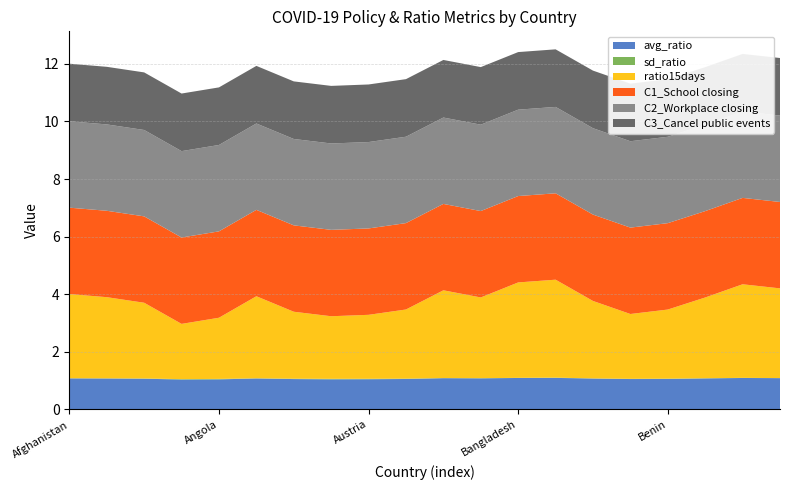

Reading right to left, extract all data points from this chart.

avg_ratio: 1.1	1.1	1.1	1.1	1.1	1.1	1.1	1.1	1.1	1.1	1.1	1.0	1.0	1.1	1.1	1.0	1.0	1.1	1.1	1.1
sd_ratio: 0.0	0.0	0.0	0.0	0.0	0.0	0.0	0.0	0.0	0.0	0.0	0.0	0.0	0.0	0.0	0.0	0.0	0.0	0.0	0.0
ratio15days: 3.1	3.3	2.8	2.4	2.3	2.7	3.4	3.3	2.8	3.0	2.4	2.2	2.2	2.3	2.9	2.1	1.9	2.6	2.8	2.9
C1_School closing: 3.0	3.0	3.0	3.0	3.0	3.0	3.0	3.0	3.0	3.0	3.0	3.0	3.0	3.0	3.0	3.0	3.0	3.0	3.0	3.0
C2_Workplace closing: 3.0	3.0	3.0	3.0	3.0	3.0	3.0	3.0	3.0	3.0	3.0	3.0	3.0	3.0	3.0	3.0	3.0	3.0	3.0	3.0
C3_Cancel public events: 2.0	2.0	2.0	2.0	2.0	2.0	2.0	2.0	2.0	2.0	2.0	2.0	2.0	2.0	2.0	2.0	2.0	2.0	2.0	2.0